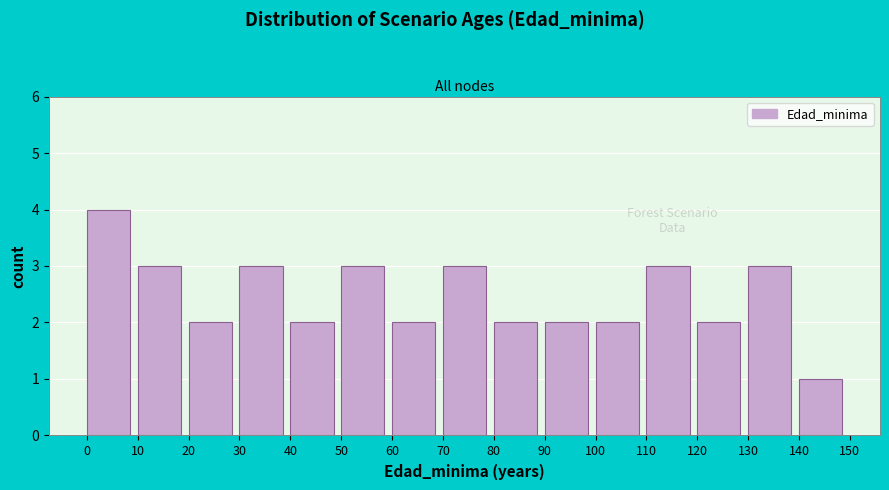

Reading left to right, list every bar in this chart as the range it spans on the x-axis followed by its height. The values are not printed on the chart, so give them approximately, as read against the axis.

0 to 10: 4
10 to 20: 3
20 to 30: 2
30 to 40: 3
40 to 50: 2
50 to 60: 3
60 to 70: 2
70 to 80: 3
80 to 90: 2
90 to 100: 2
100 to 110: 2
110 to 120: 3
120 to 130: 2
130 to 140: 3
140 to 150: 1